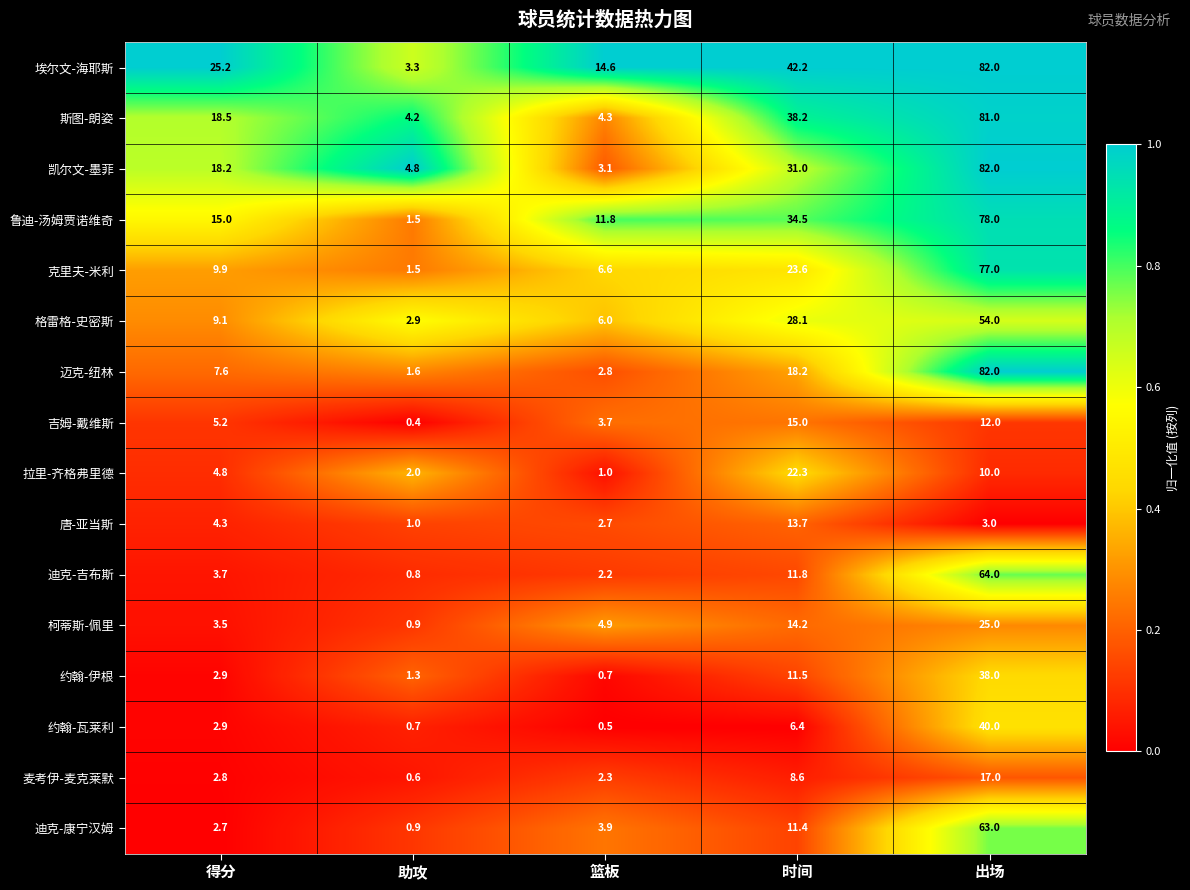

Which series has the widest spread of values?

迈克-纽林